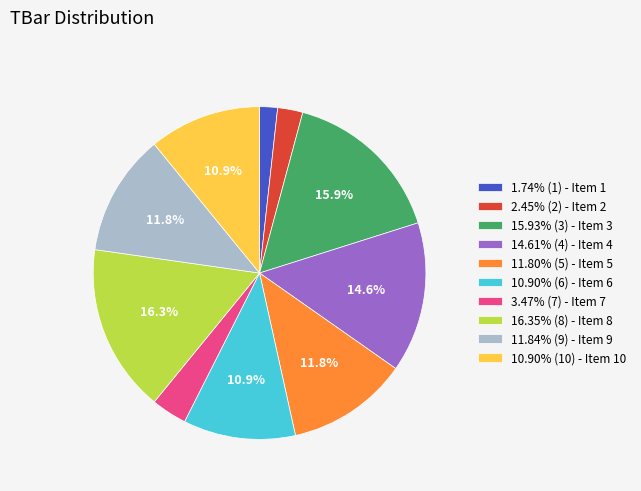

Approximately how many times larger is the value at 14.61% (4) - Item 4 compared to 10.90% (10) - Item 10?

1.3